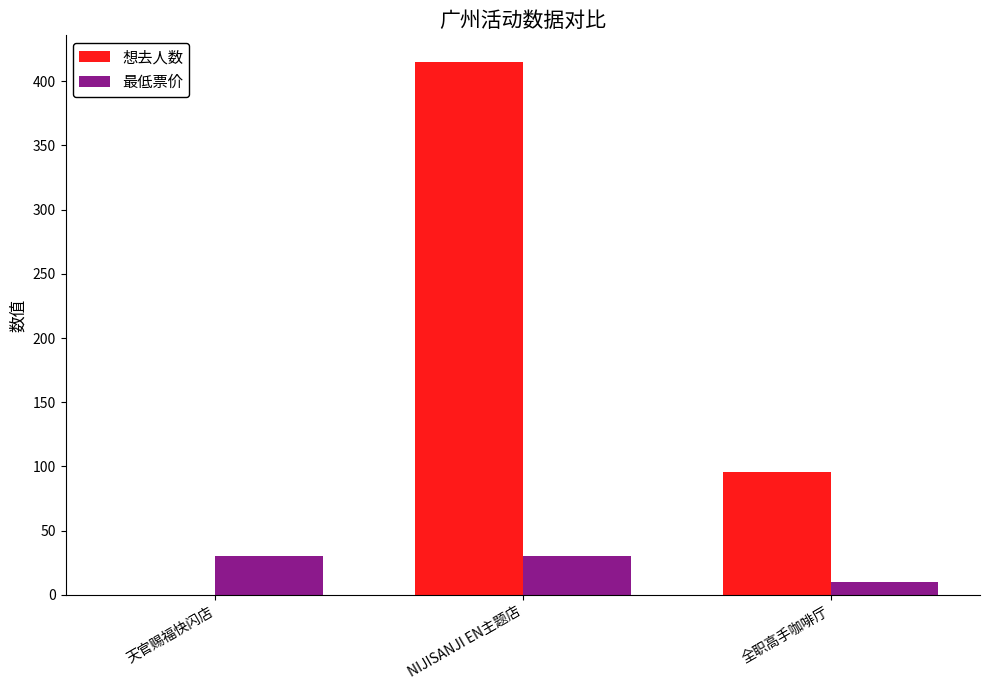

What is the sum of all 想去人数 values?

511